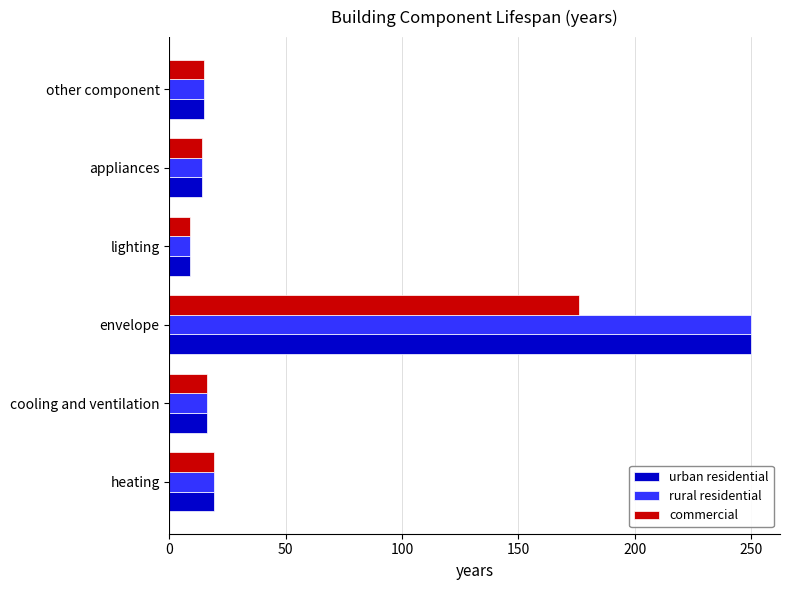

What is the average value of the rural residential series?

54